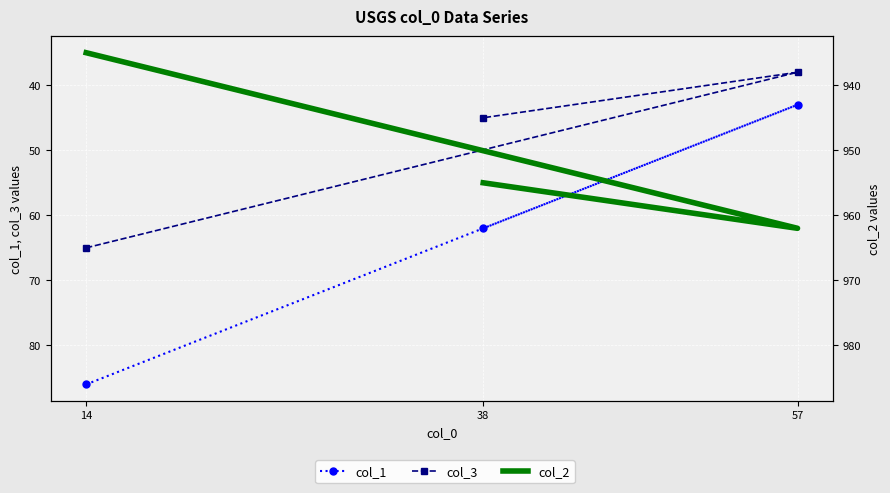

Which label corresponds to the smallest value in the chart?

14